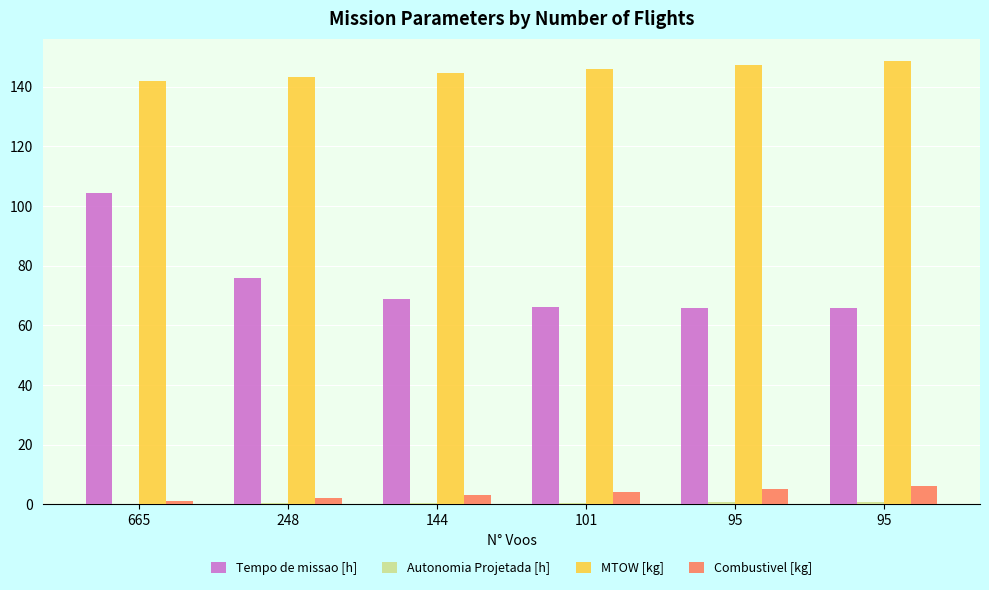

How many data points does each series have?

6